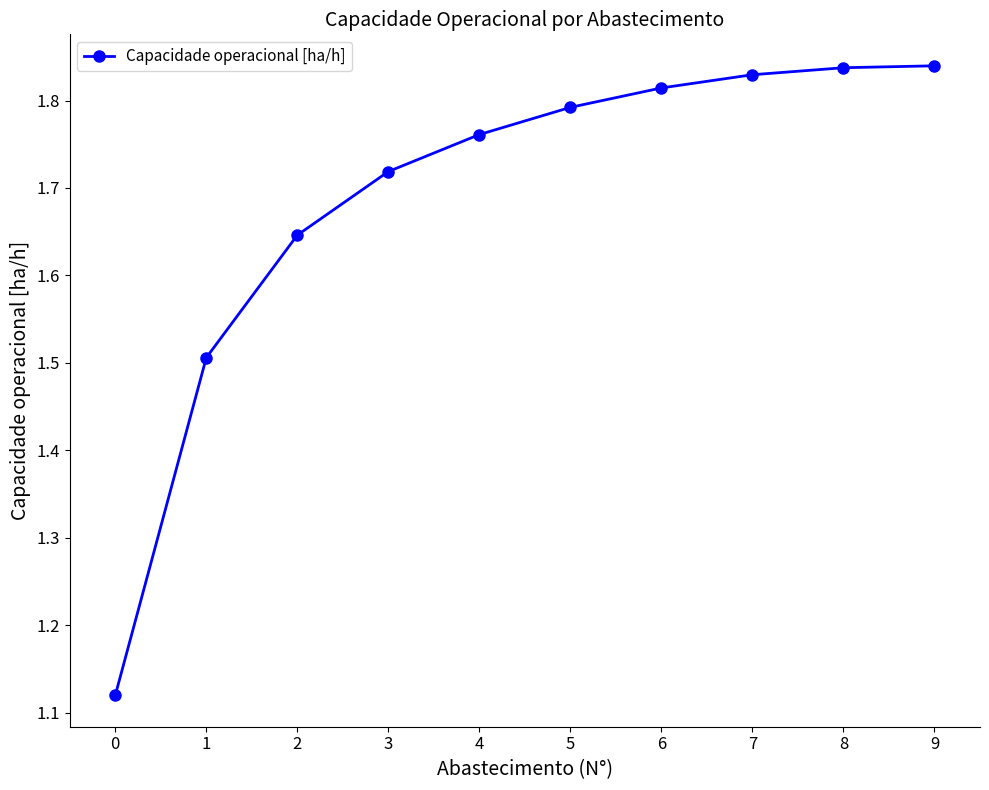

True or false: the data shows 0.6 at 0.

False